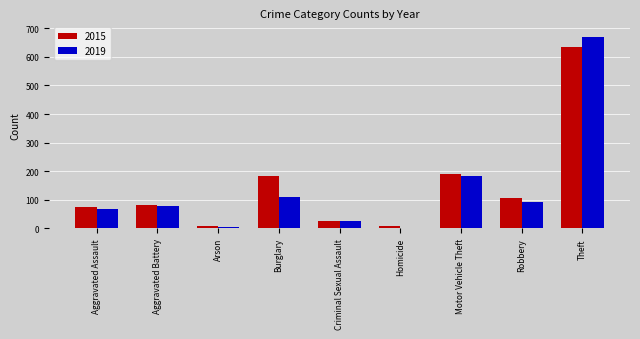

True or false: 2015 has a value of 115 at Aggravated Assault.

False